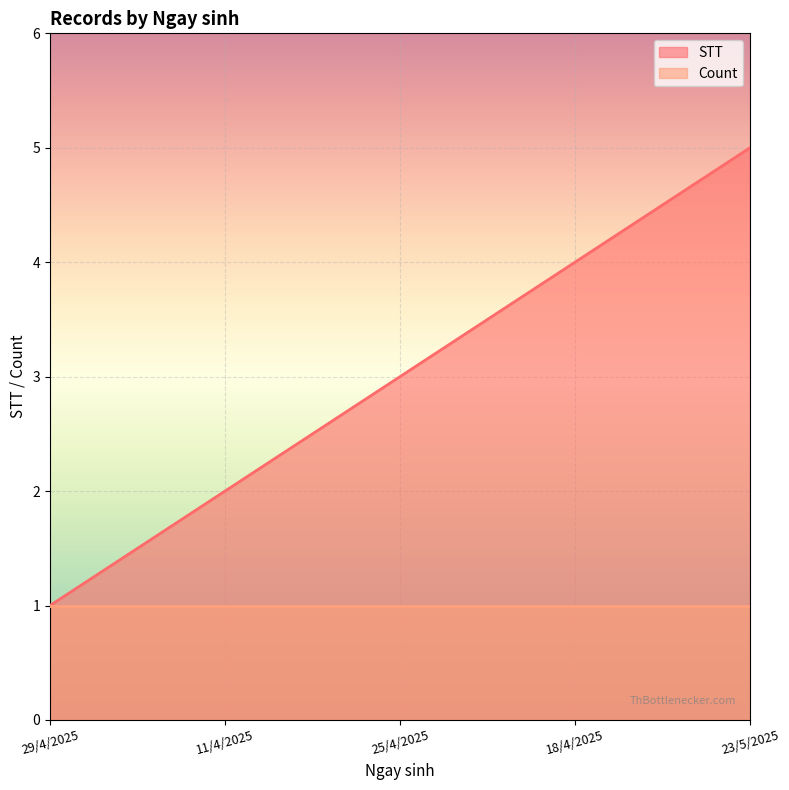

What is the difference between the maximum and minimum values?

4